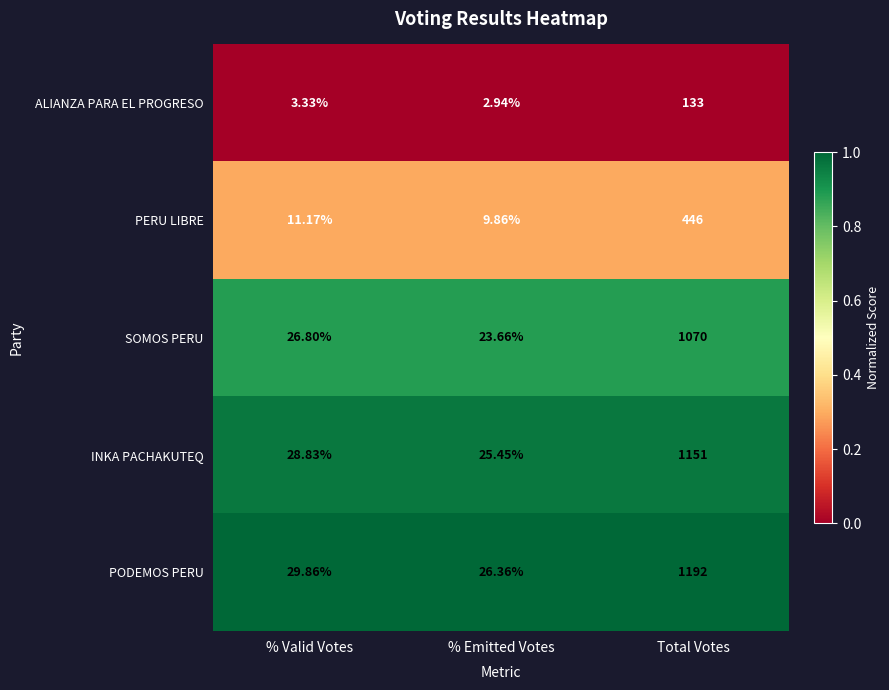

At which label does SOMOS PERU reach its minimum?

% Emitted Votes